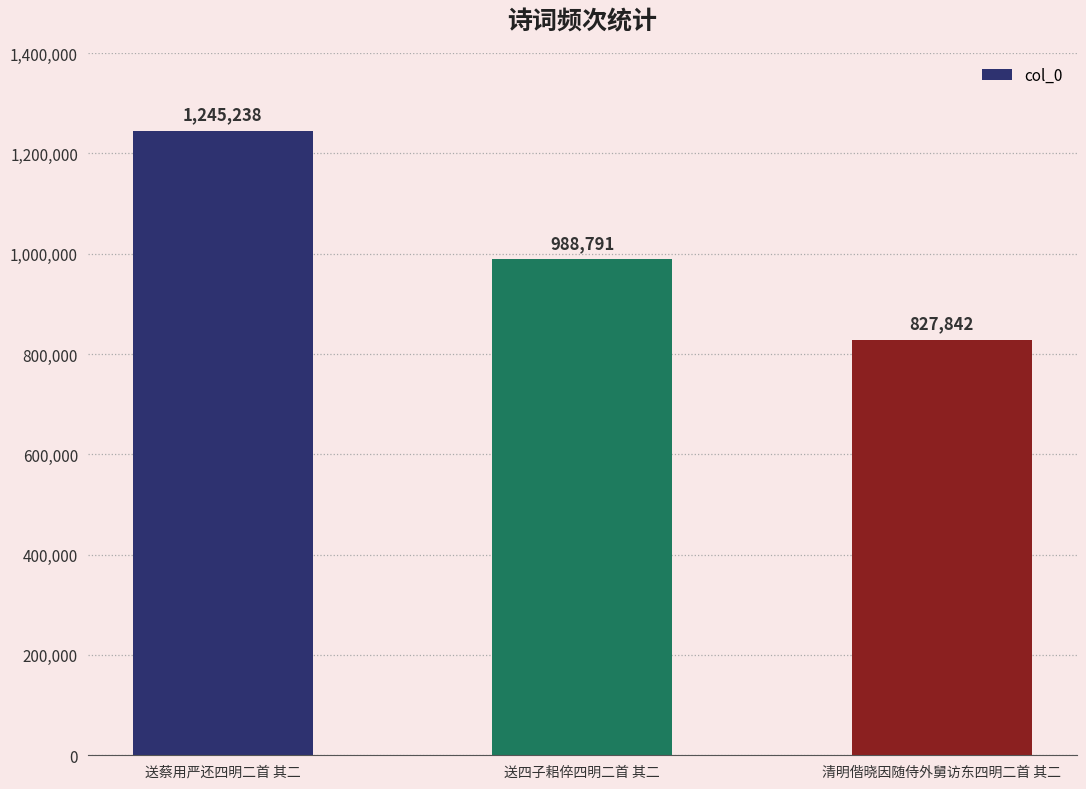

How many data points does each series have?

3